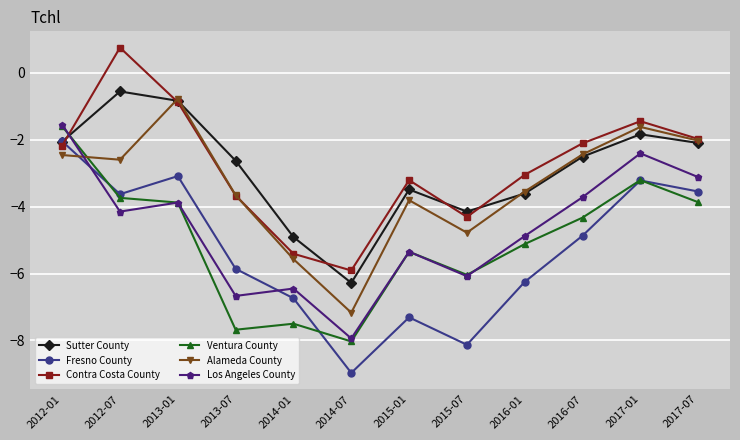

Which series has the widest spread of values?

Fresno County